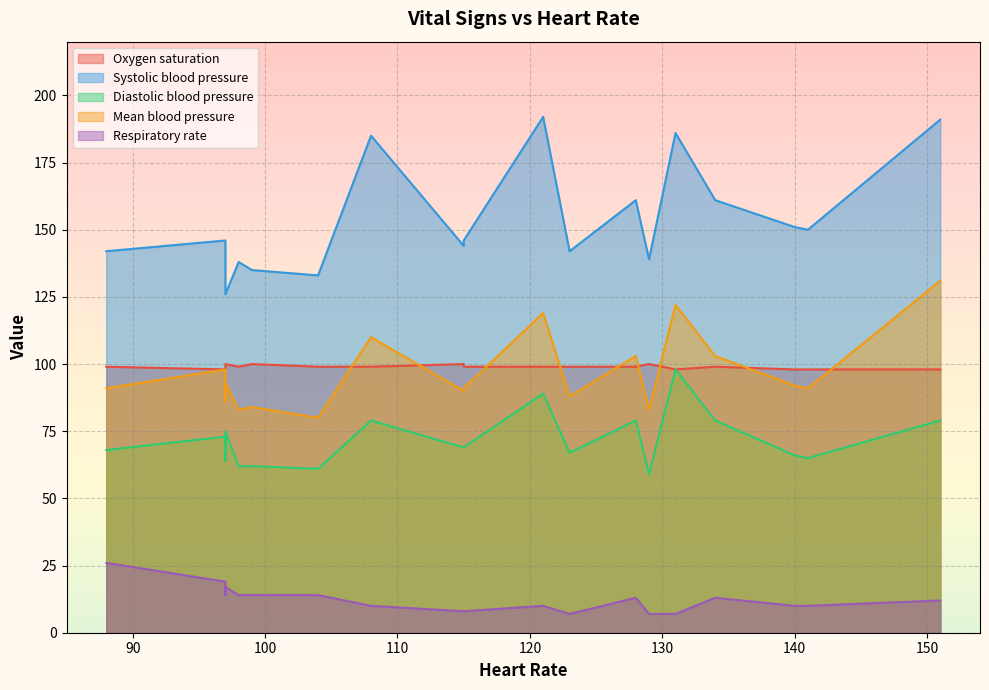

What is the smallest value displayed?

7